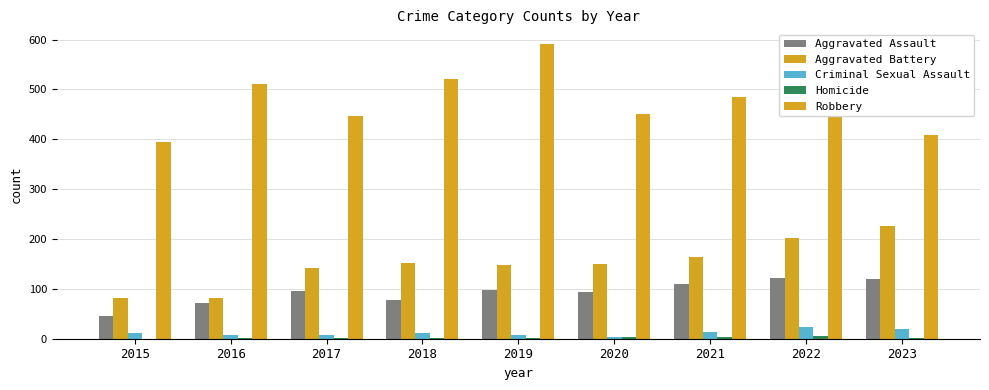

Does the chart contain stacked bars?

No